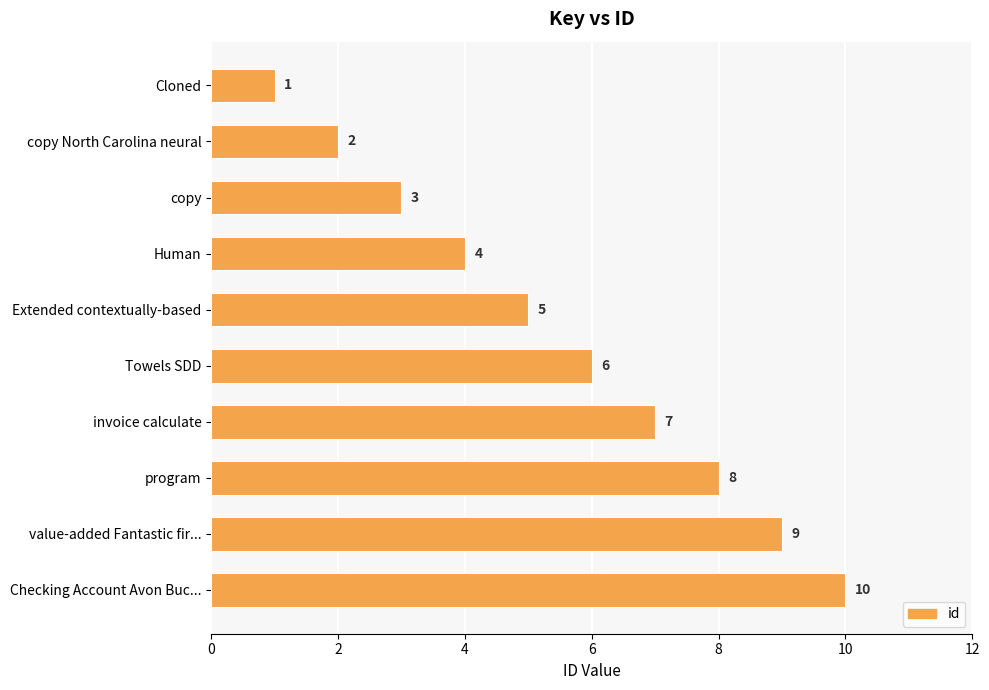

The chart shows a value of 9 at value-added Fantastic fir.... True or false?

True